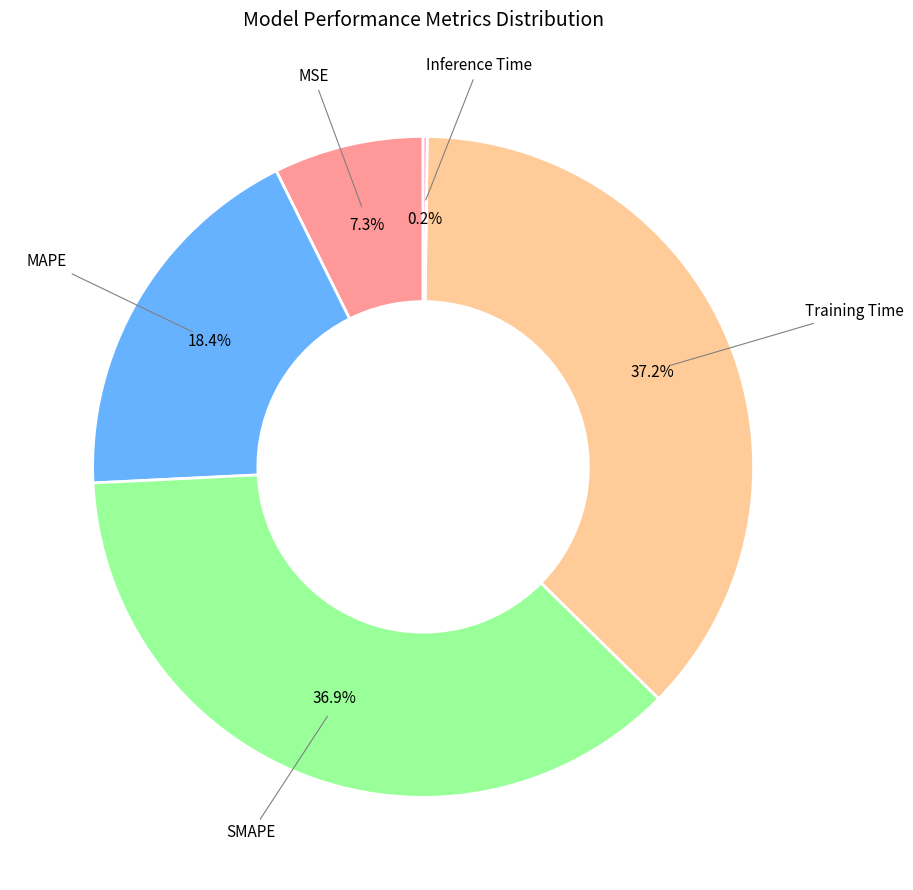

Does any single category account for the majority?

No